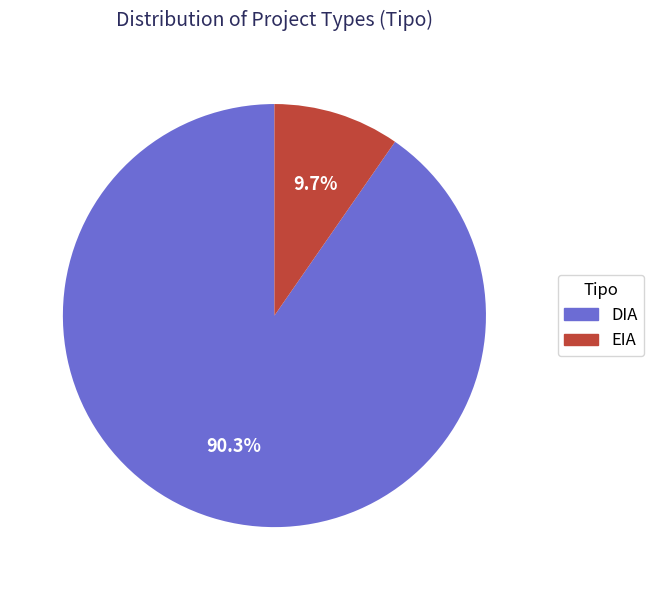

Which slice is the largest?

DIA